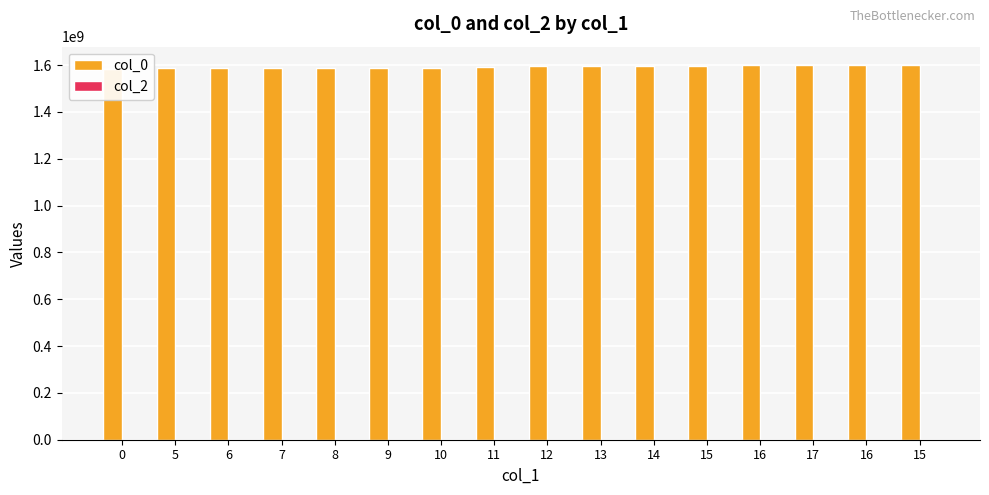

Rank the categories by col_0 value from lowest to highest.

0, 5, 6, 7, 8, 9, 10, 11, 12, 13, 14, 15, 16, 17, 16, 15